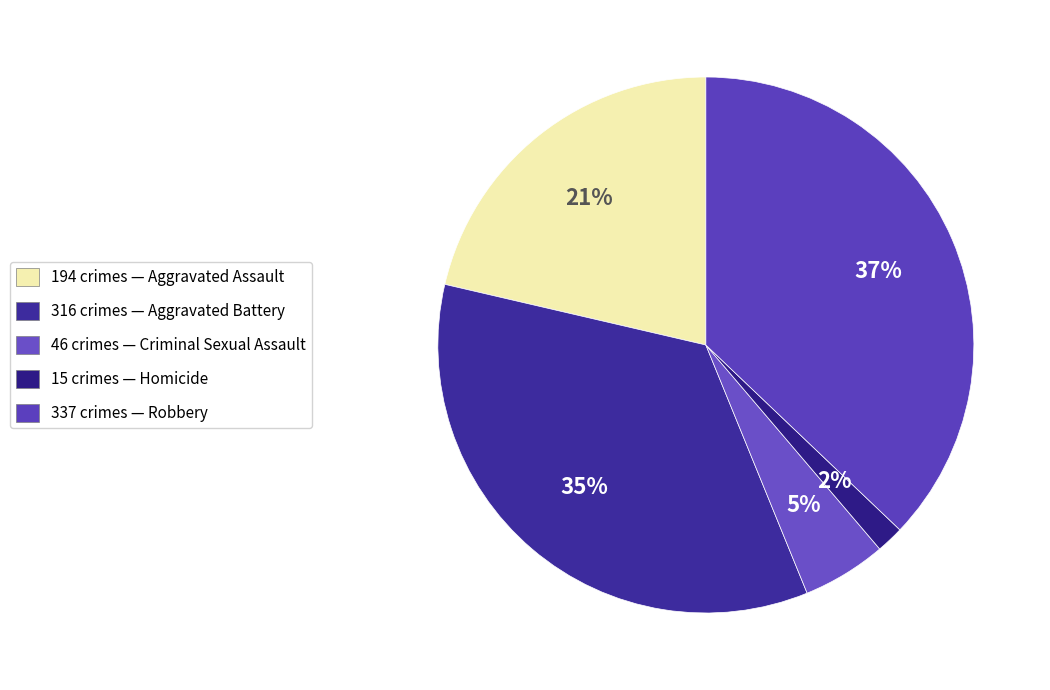

How many slices are in this pie chart?

5